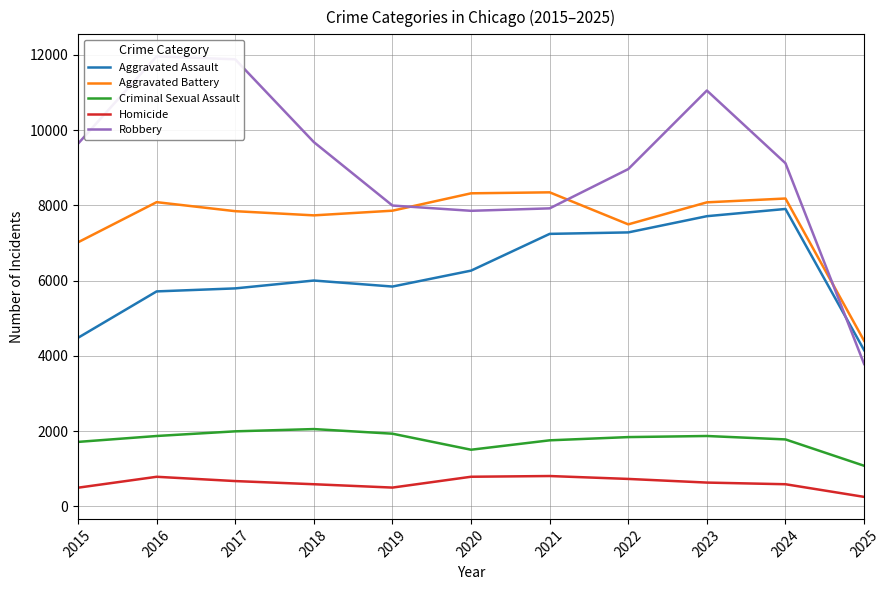

What are all the series names shown in the legend?

Aggravated Assault, Aggravated Battery, Criminal Sexual Assault, Homicide, Robbery